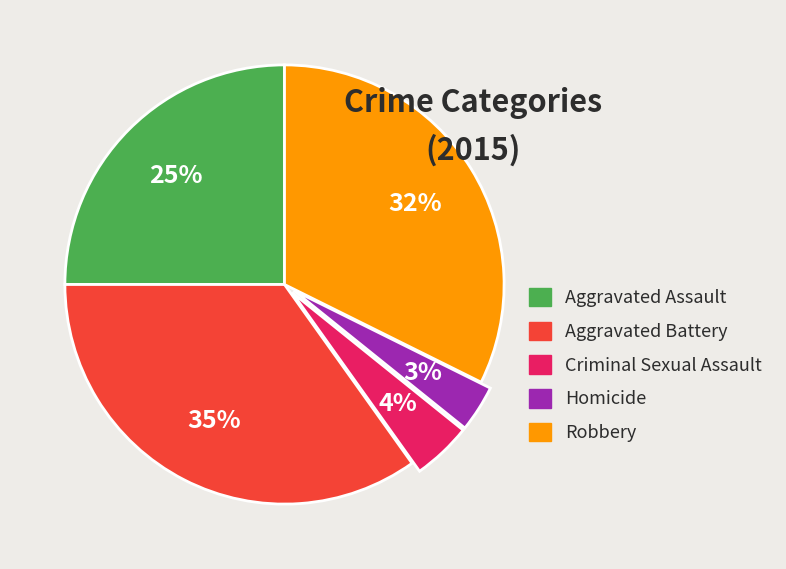

Rank the categories by value from highest to lowest.

Aggravated Battery, Robbery, Aggravated Assault, Criminal Sexual Assault, Homicide